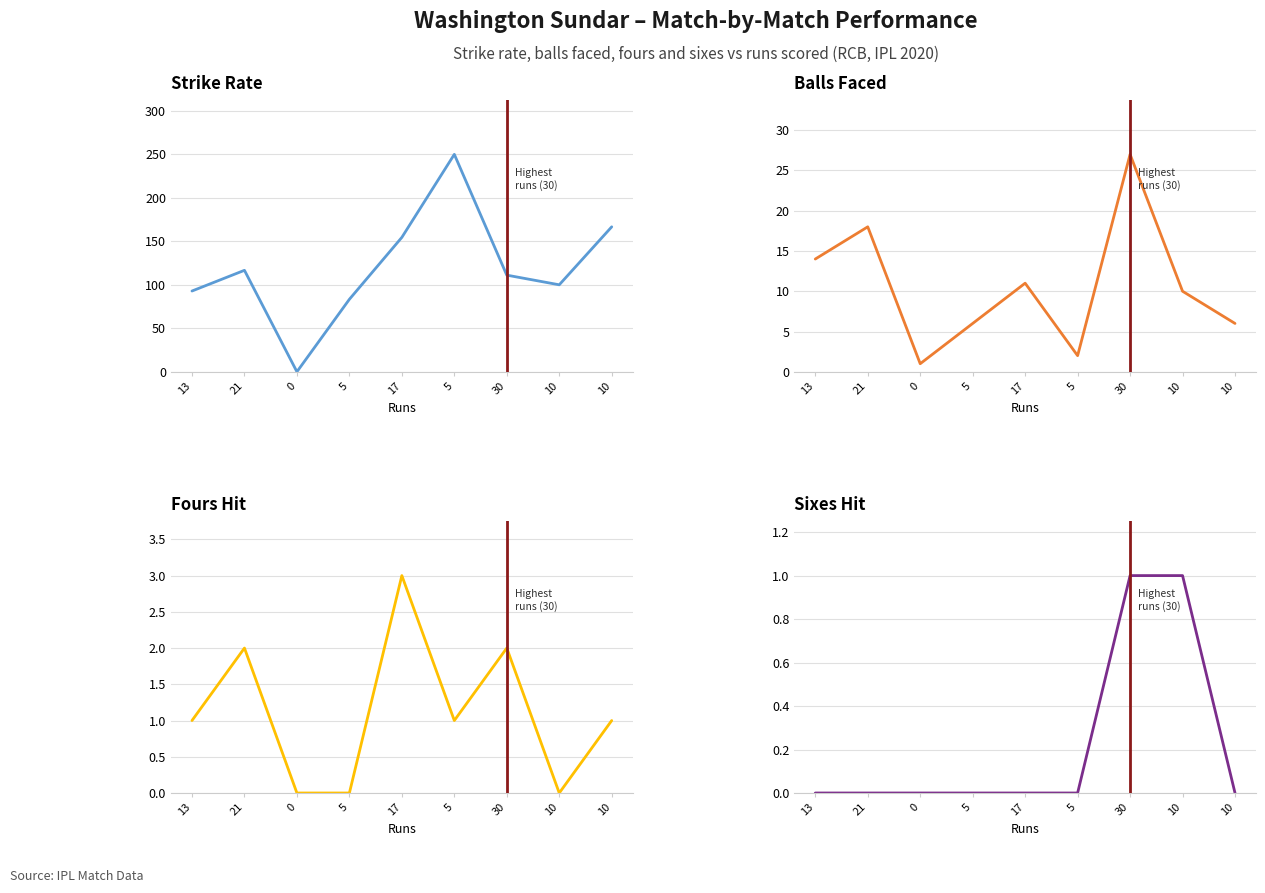

True or false: sixes and fours cross at least once.

True